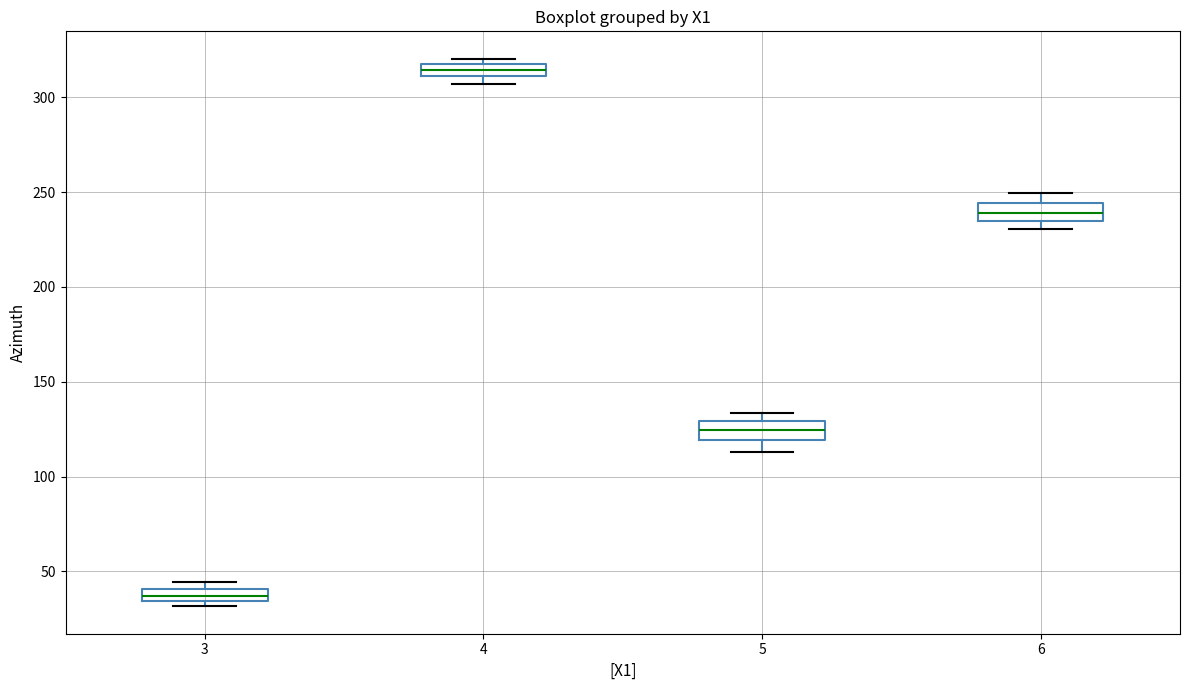

Which box's median line is the lowest?

3